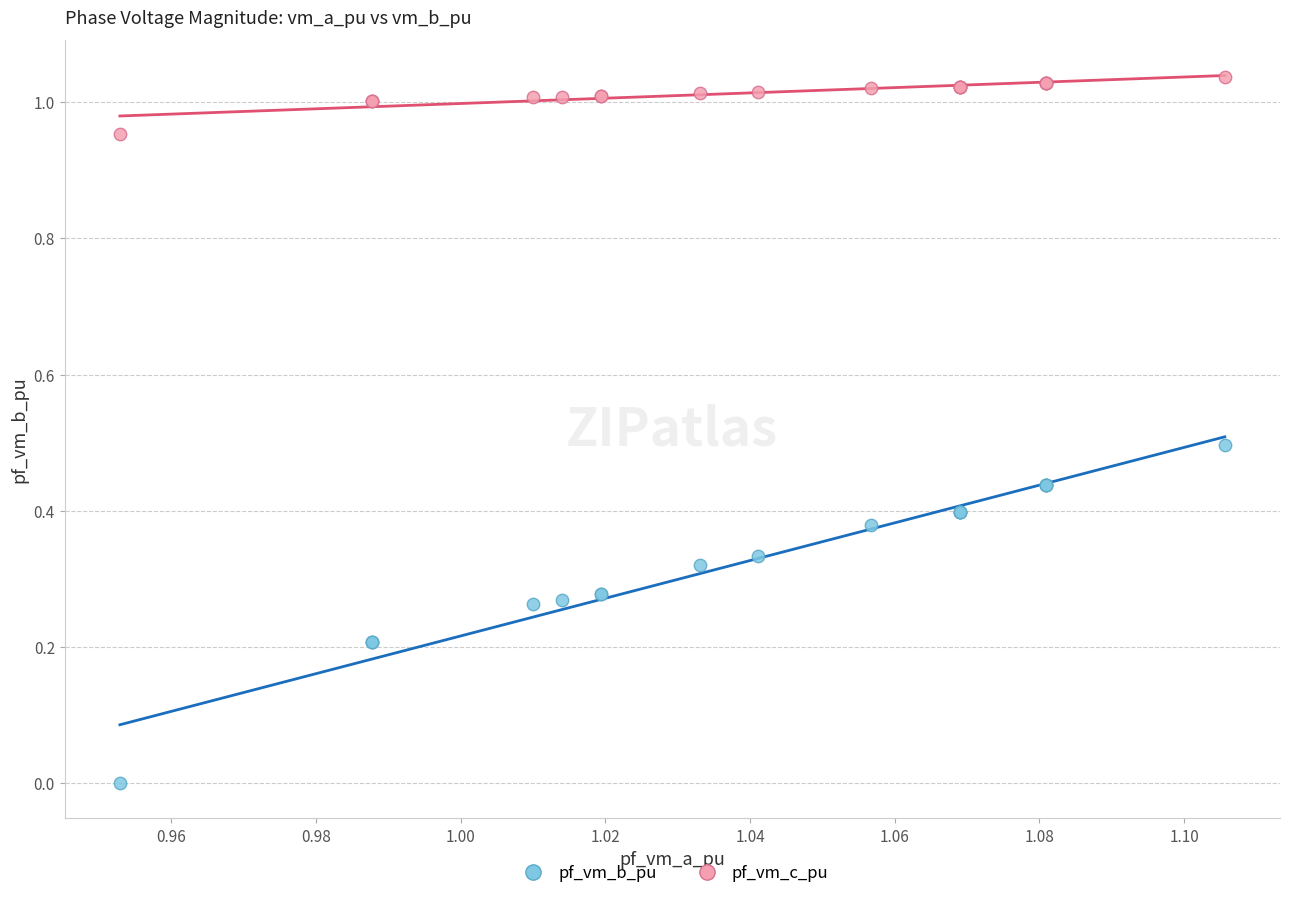

Which series reaches the minimum Y coordinate?

pf_vm_b_pu